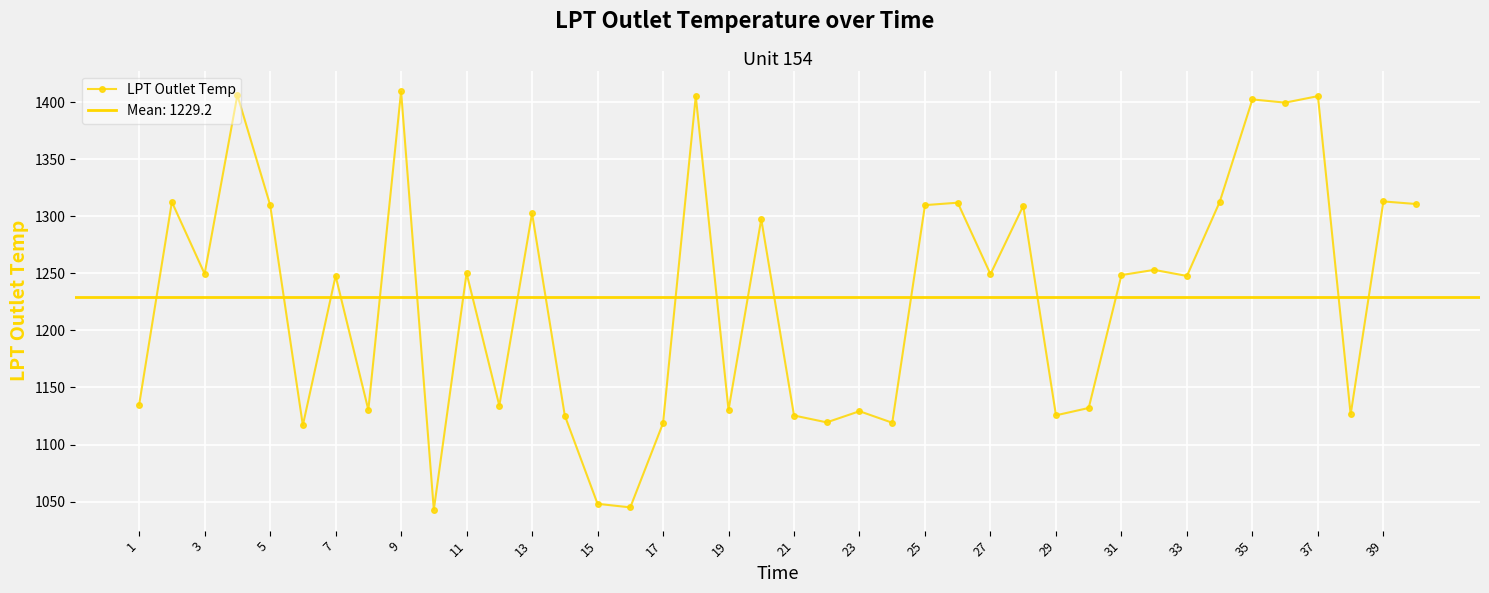

True or false: LPT Outlet Temp has a value of 1313.0 at 39.

True